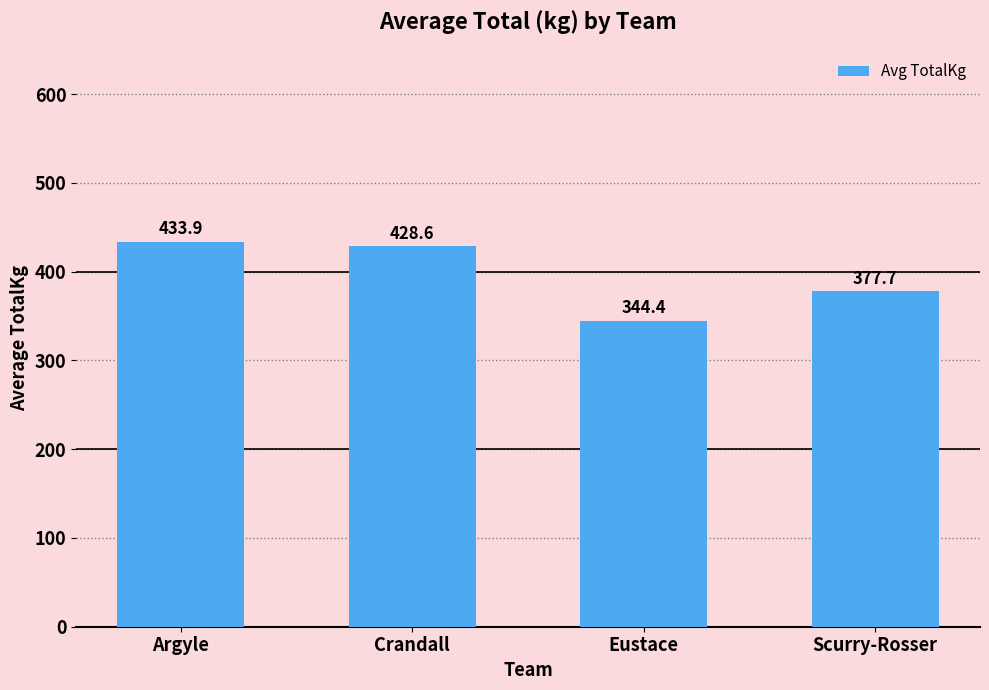

Reading left to right, list all the values displayed in this chart.

433.9	428.6	344.4	377.7